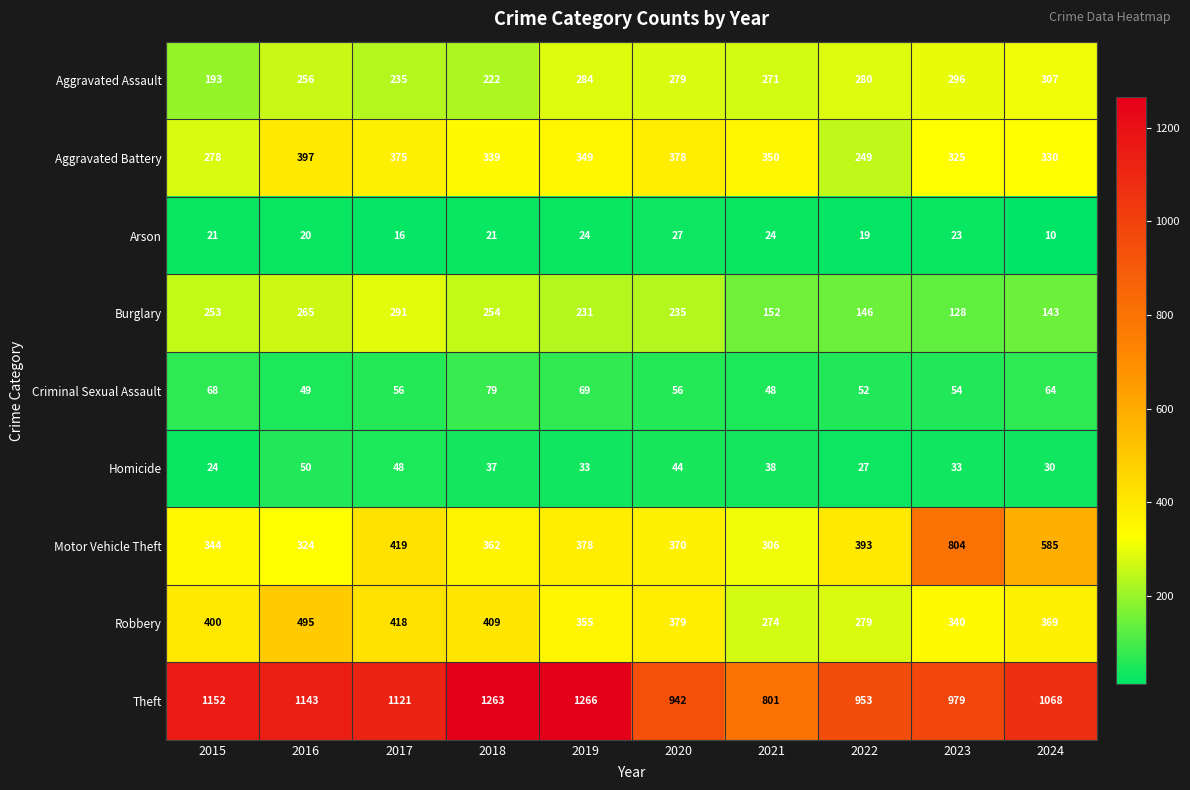

The value of Robbery at 2022 is 97. True or false?

False